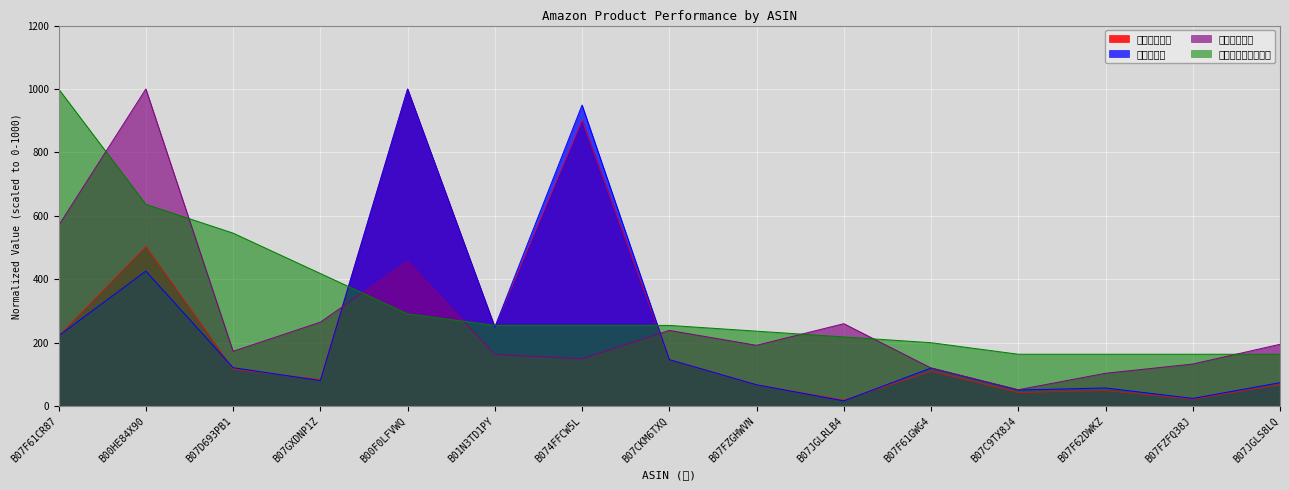

The セッション series shows 221.6 at B07F61CR87. True or false?

True